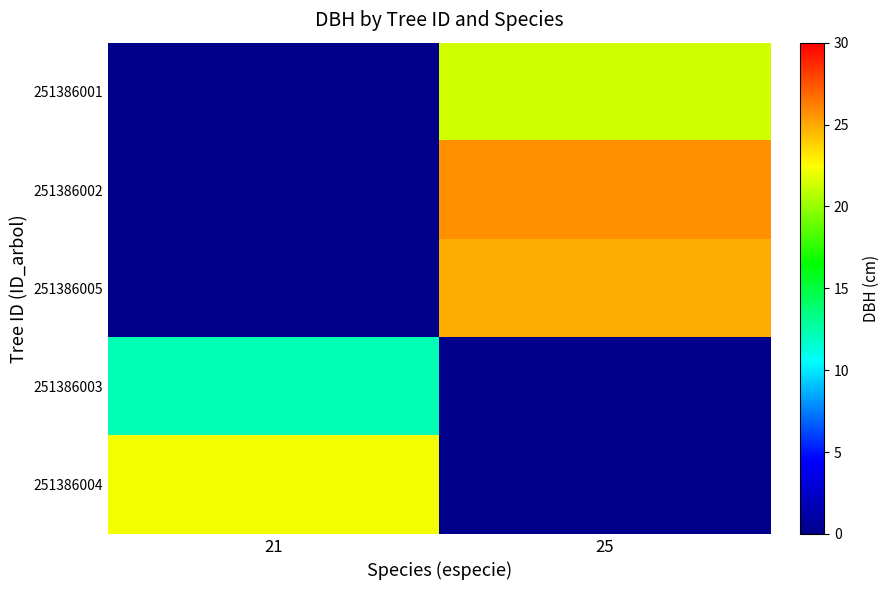

What value does the 251386001 series have at 25?

21.4